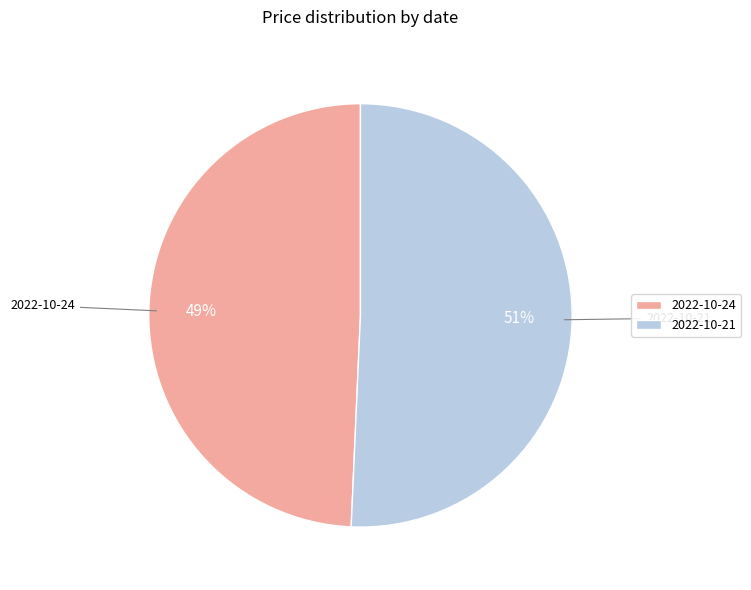

Combined, do 2022-10-24 and 2022-10-21 account for over 50%?

Yes